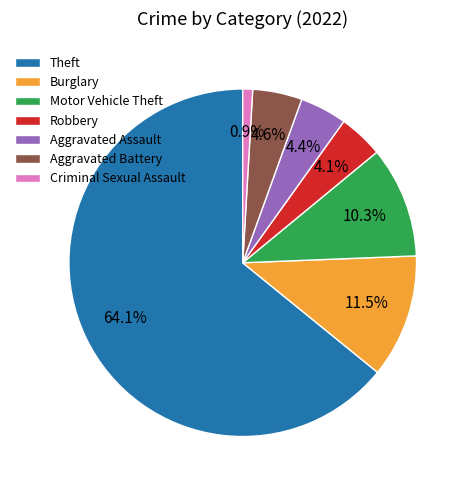

What is the smallest slice in the pie chart?

Criminal Sexual Assault